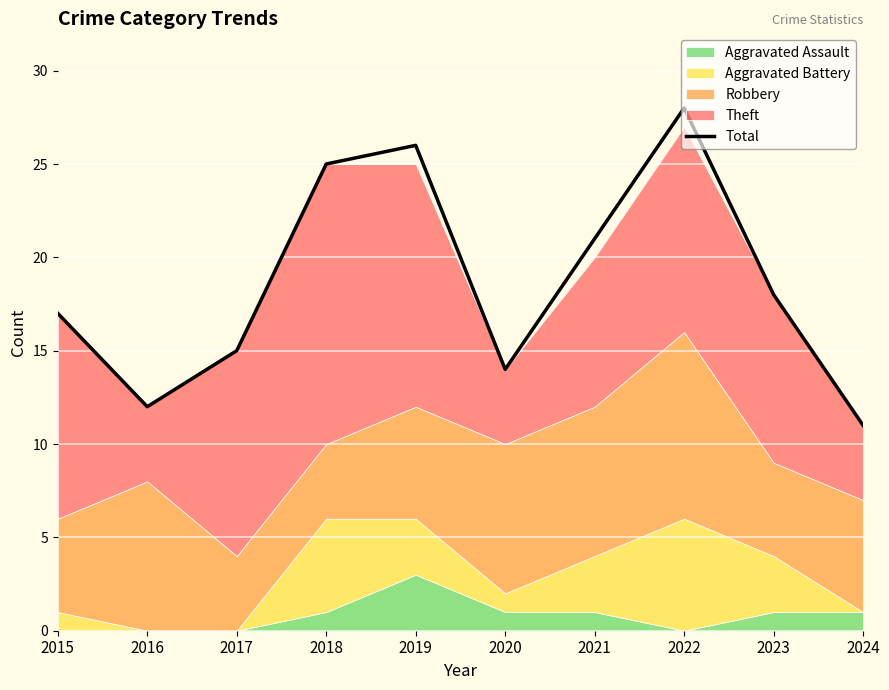

What is the value of the 5th point from the left?

26